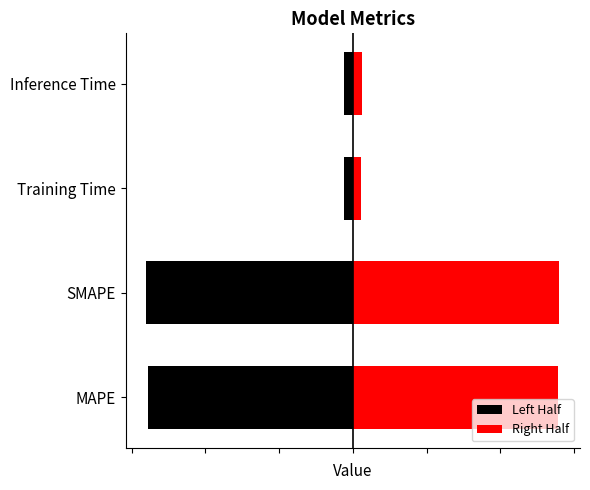

What is the sum of all Left Half values?

-1.2